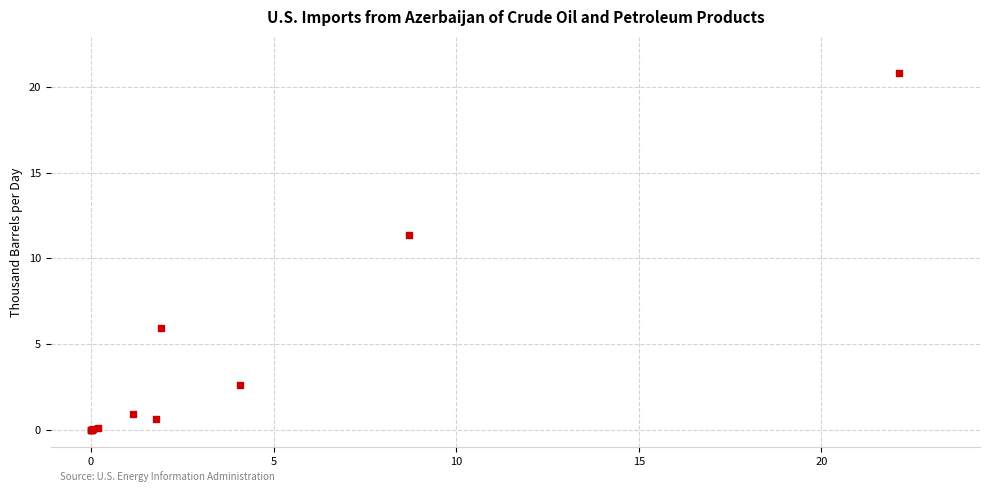

What Y value in the scatter plot is closest to 10?

11.4